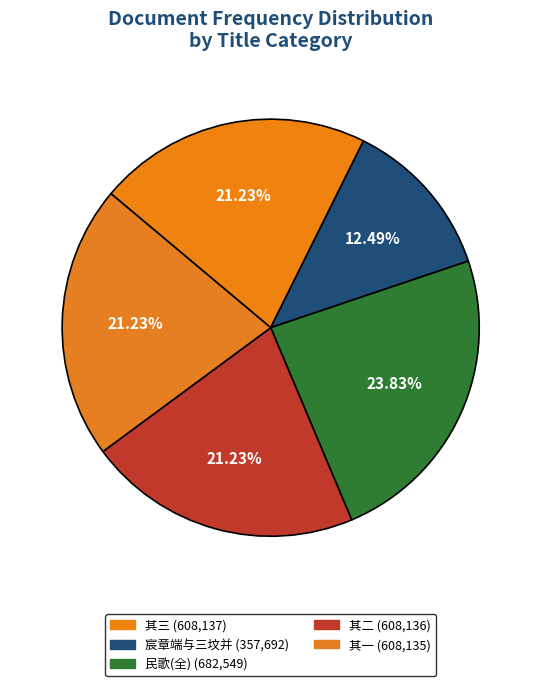

Count the number of slices in the pie.

5